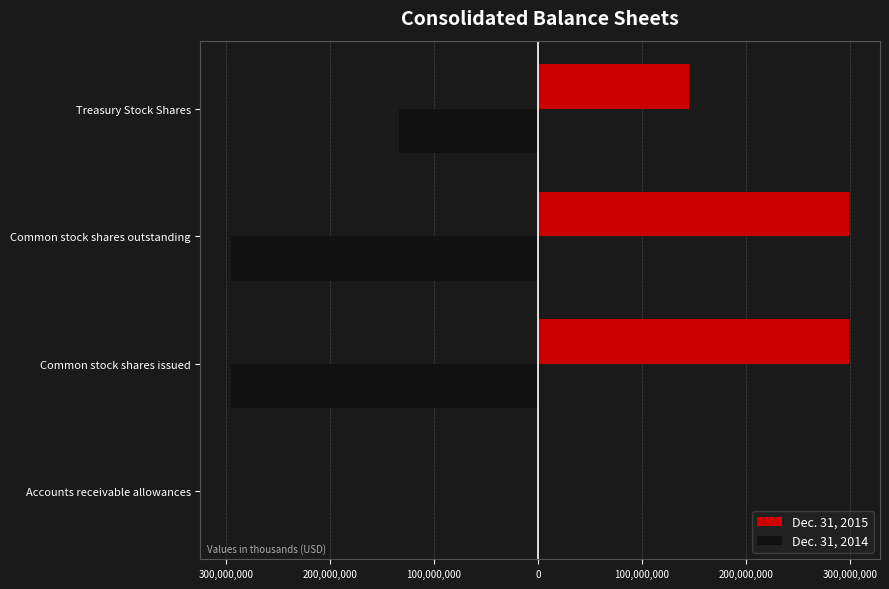

What are all the series names shown in the legend?

Dec. 31, 2015, Dec. 31, 2014